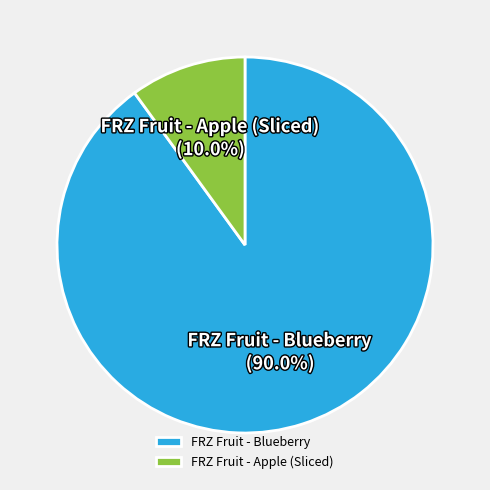

To the nearest percent, what is the combined percentage of FRZ Fruit - Apple (Sliced) and FRZ Fruit - Blueberry?

100%